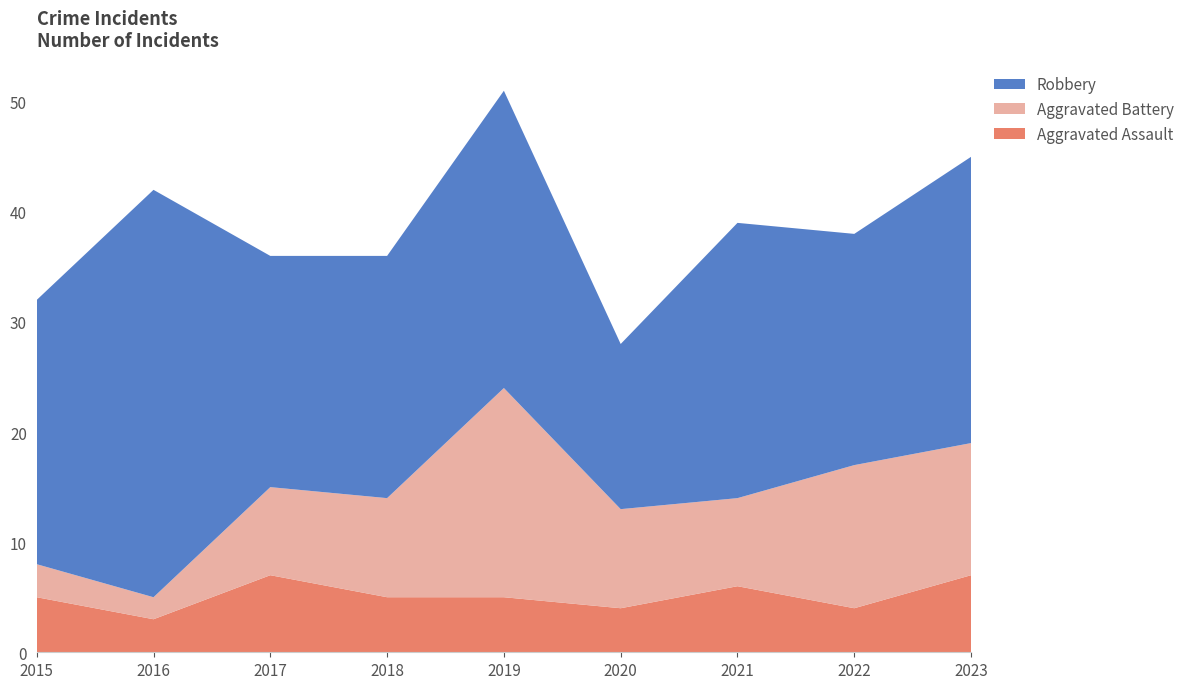

Reading left to right, list all the values displayed in this chart.

Aggravated Assault: 2015=5	2016=3	2017=7	2018=5	2019=5	2020=4	2021=6	2022=4	2023=7
Aggravated Battery: 2015=3	2016=2	2017=8	2018=9	2019=19	2020=9	2021=8	2022=13	2023=12
Robbery: 2015=24	2016=37	2017=21	2018=22	2019=27	2020=15	2021=25	2022=21	2023=26